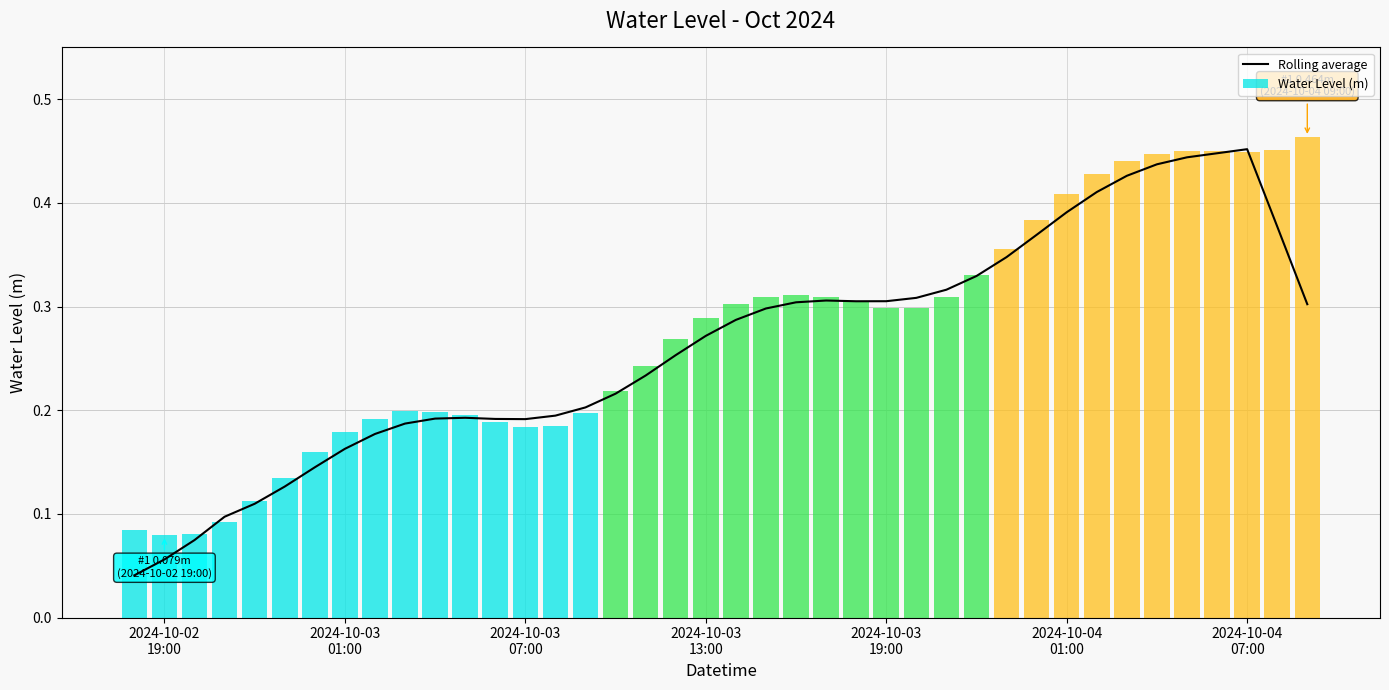

Count the Water Level (m) values in the range 0 to 1.

40